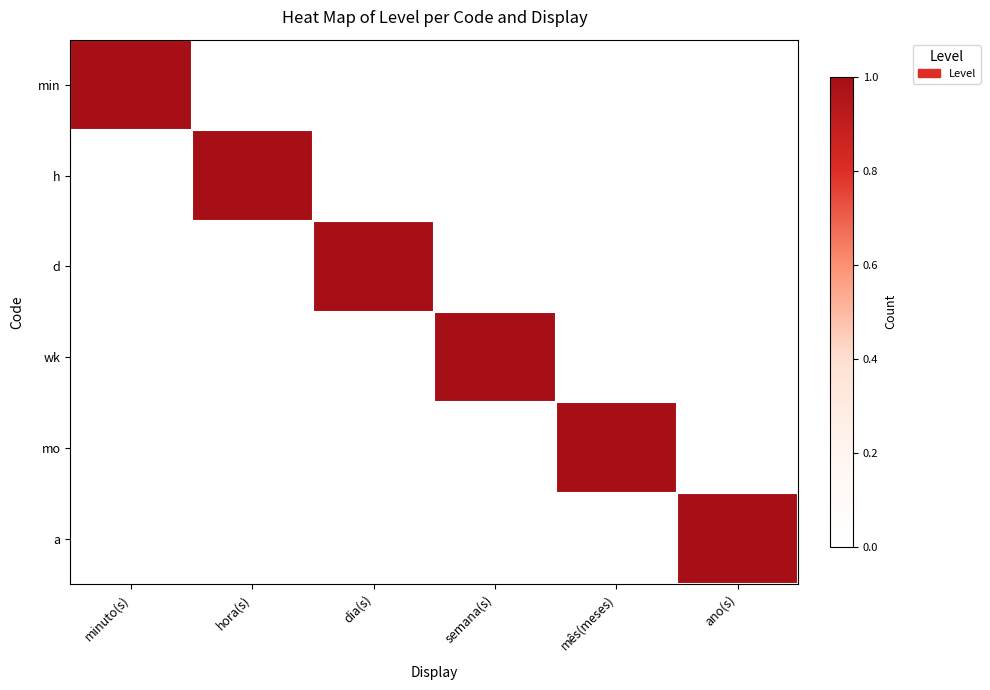

Reading left to right, transcribe all the data shown in this chart.

min: minuto(s)=1	hora(s)=0	dia(s)=0	semana(s)=0	mês(meses)=0	ano(s)=0
h: minuto(s)=0	hora(s)=1	dia(s)=0	semana(s)=0	mês(meses)=0	ano(s)=0
d: minuto(s)=0	hora(s)=0	dia(s)=1	semana(s)=0	mês(meses)=0	ano(s)=0
wk: minuto(s)=0	hora(s)=0	dia(s)=0	semana(s)=1	mês(meses)=0	ano(s)=0
mo: minuto(s)=0	hora(s)=0	dia(s)=0	semana(s)=0	mês(meses)=1	ano(s)=0
a: minuto(s)=0	hora(s)=0	dia(s)=0	semana(s)=0	mês(meses)=0	ano(s)=1